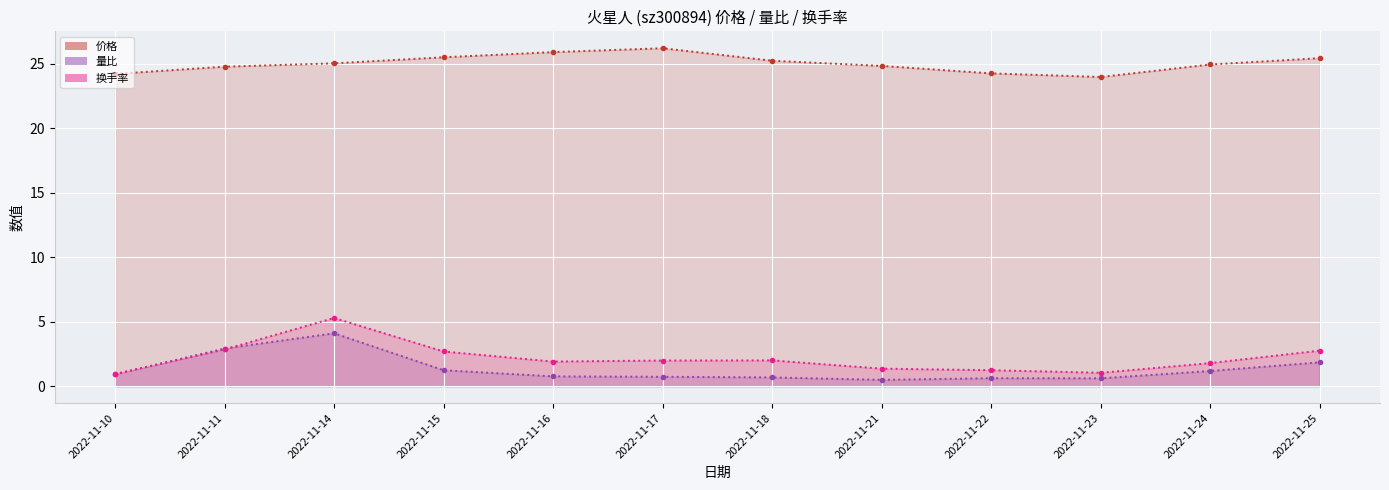

How many lines are shown in the chart?

3